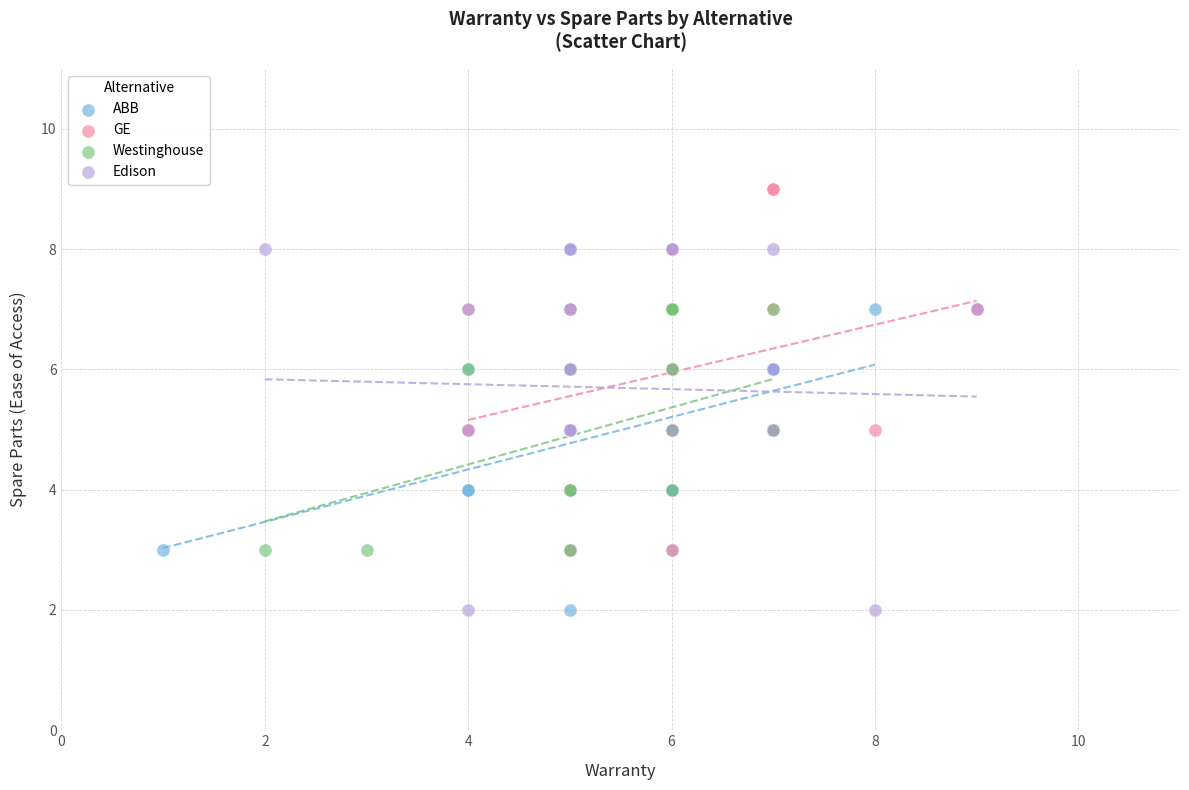

Which series reaches the maximum Y coordinate?

GE